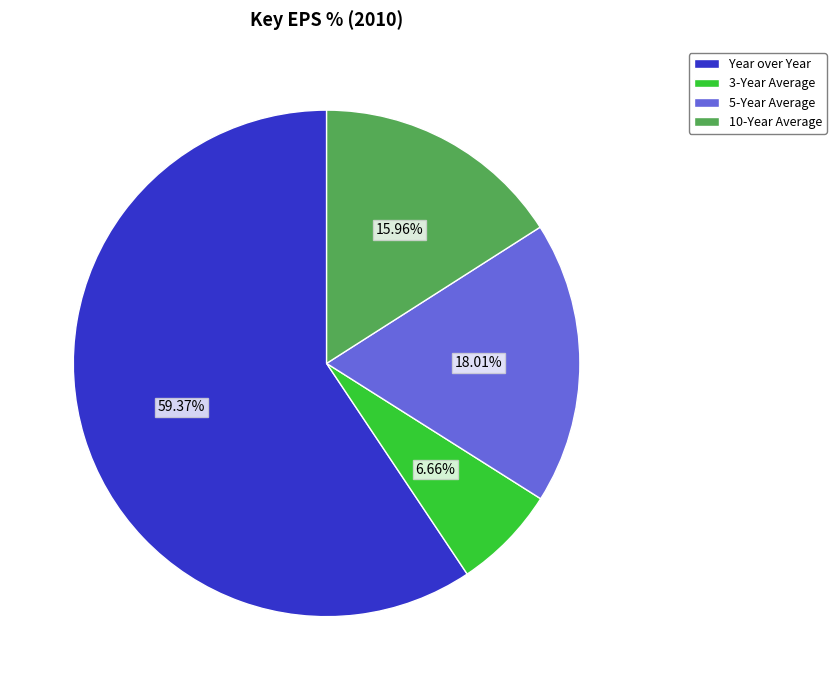

To the nearest percent, what is the average slice percentage?

25%